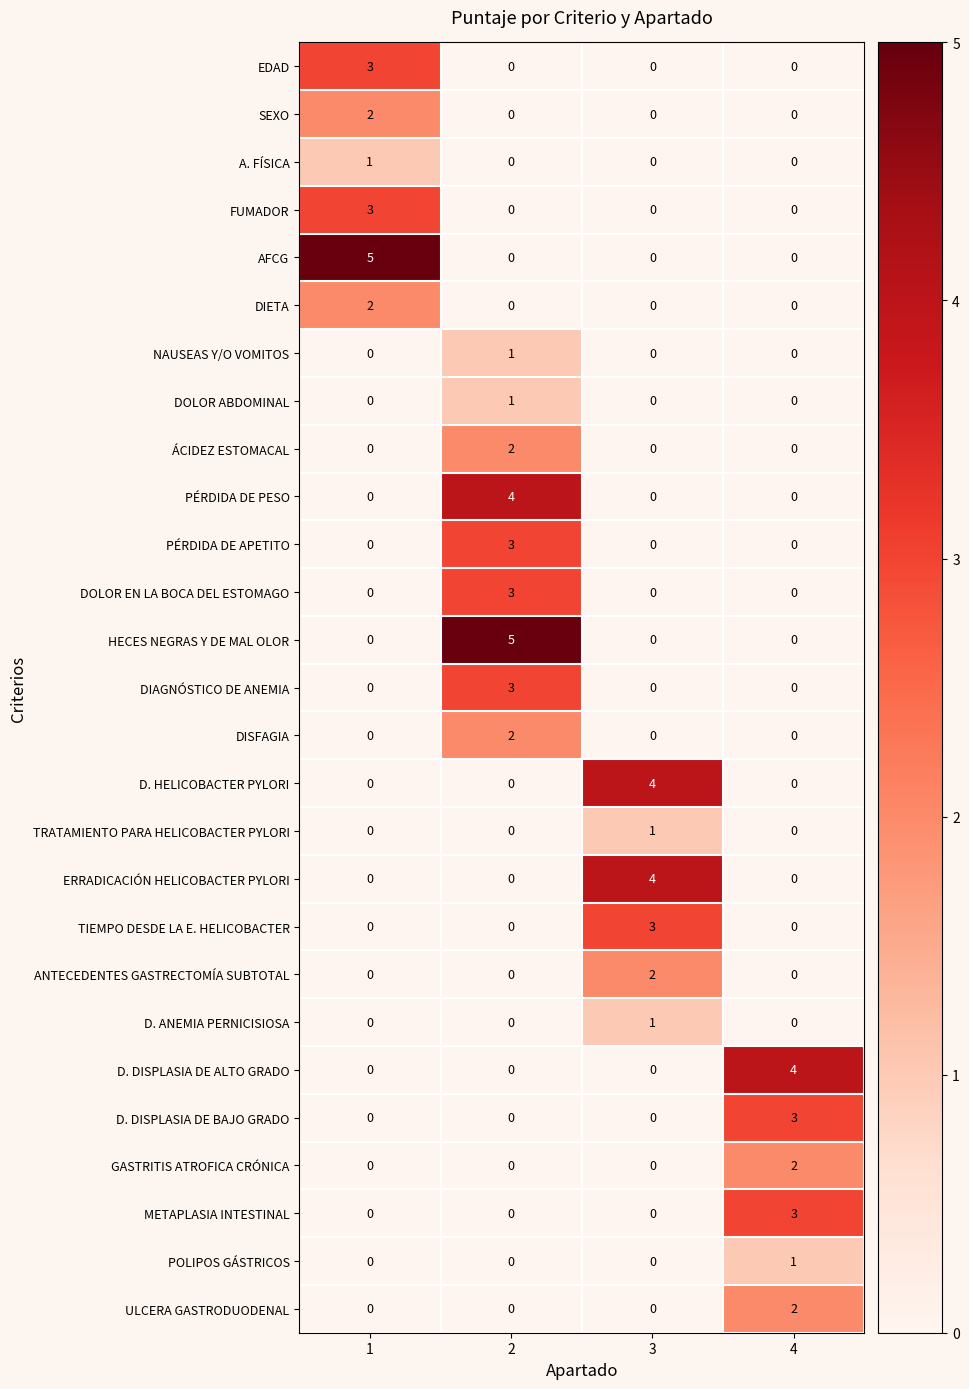

True or false: POLIPOS GÁSTRICOS has a value of 1 at 4.

True